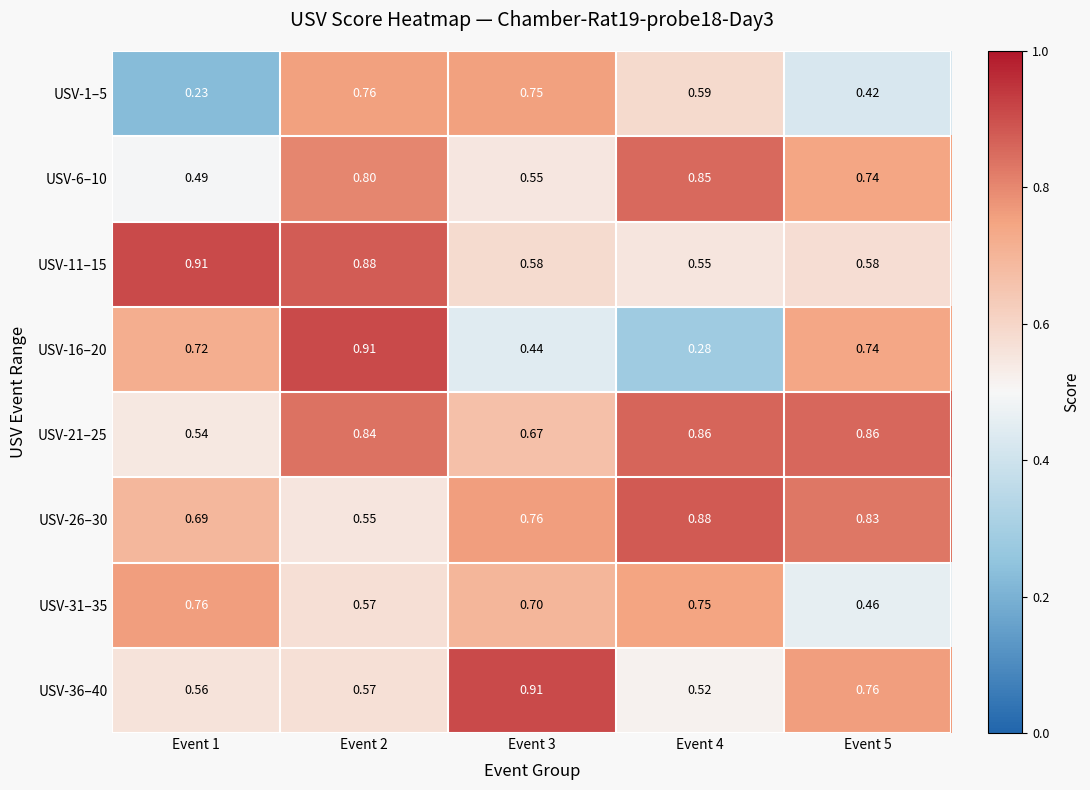

Is the value of USV-36–40 at Event 5 greater than the value of USV-31–35 at Event 5?

Yes